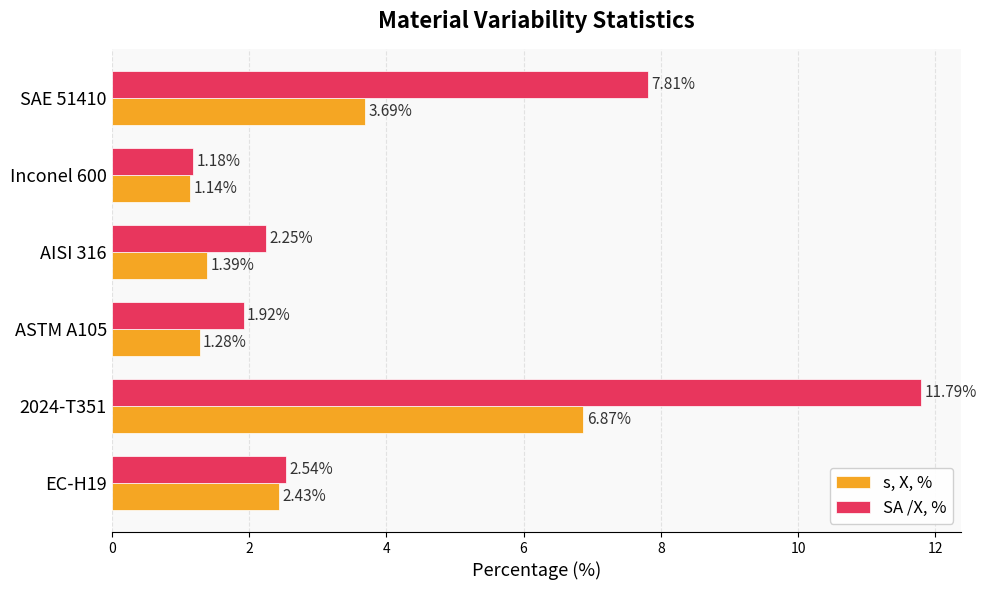

Which series has the largest range (max minus min)?

SA /X, %